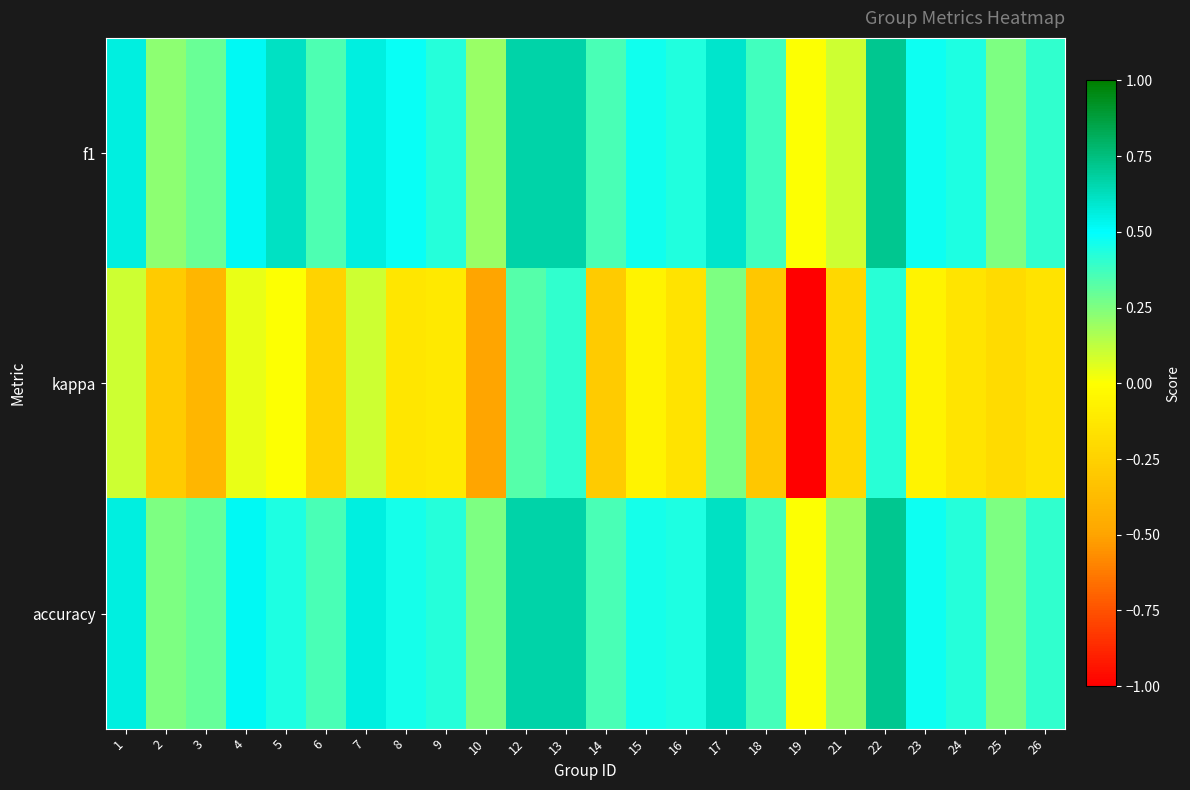

Which series has the largest range (max minus min)?

kappa